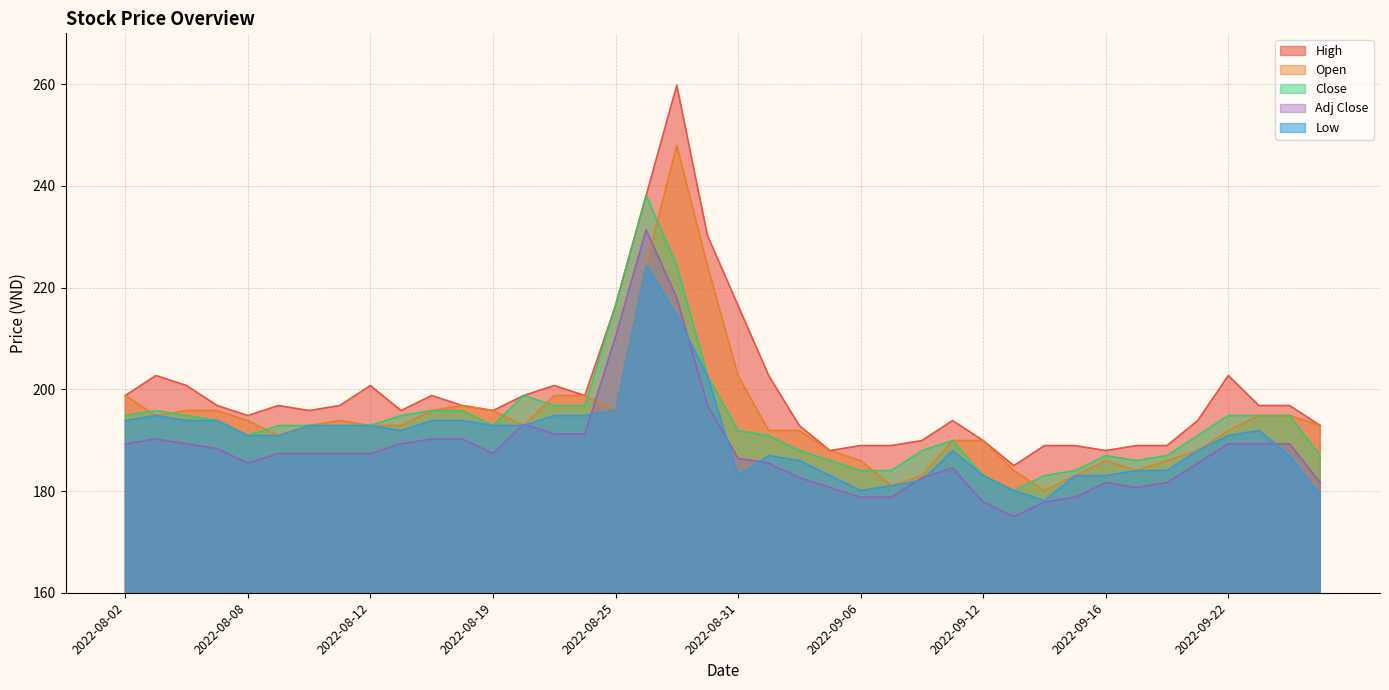

Between 2022-08-03 and 2022-09-16, which series saw the biggest shift?

High